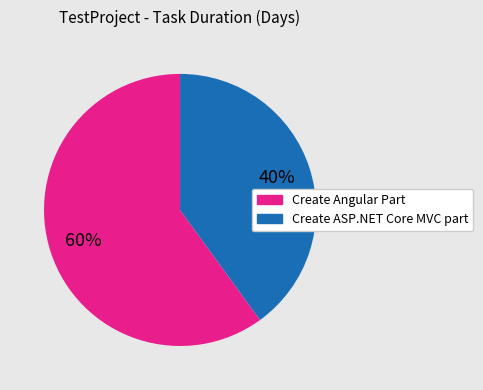

To the nearest percent, what is the difference between the largest and smallest slice percentages?

20%